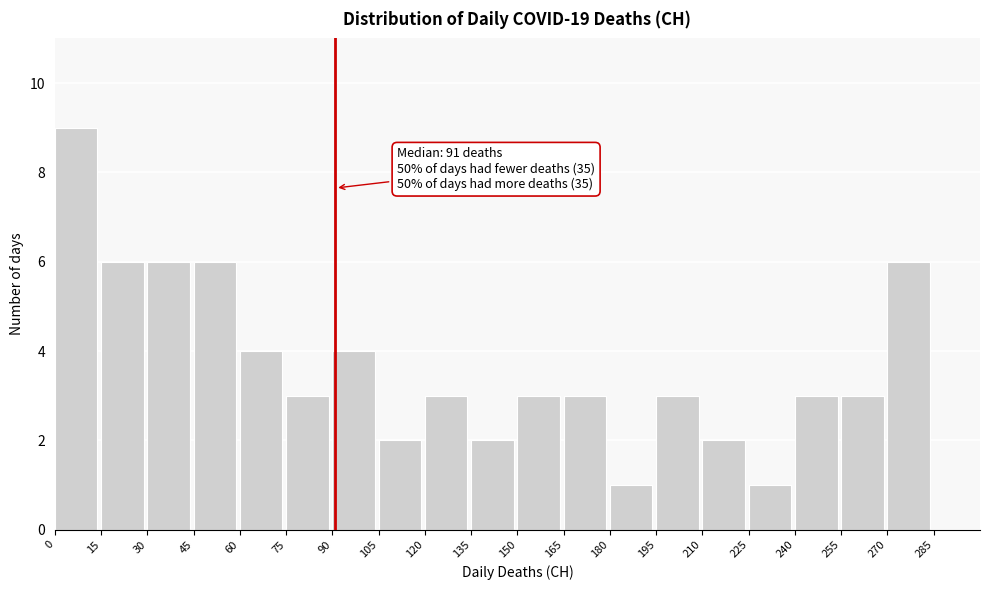

Which range on the x-axis has the tallest bar?

0 to 15